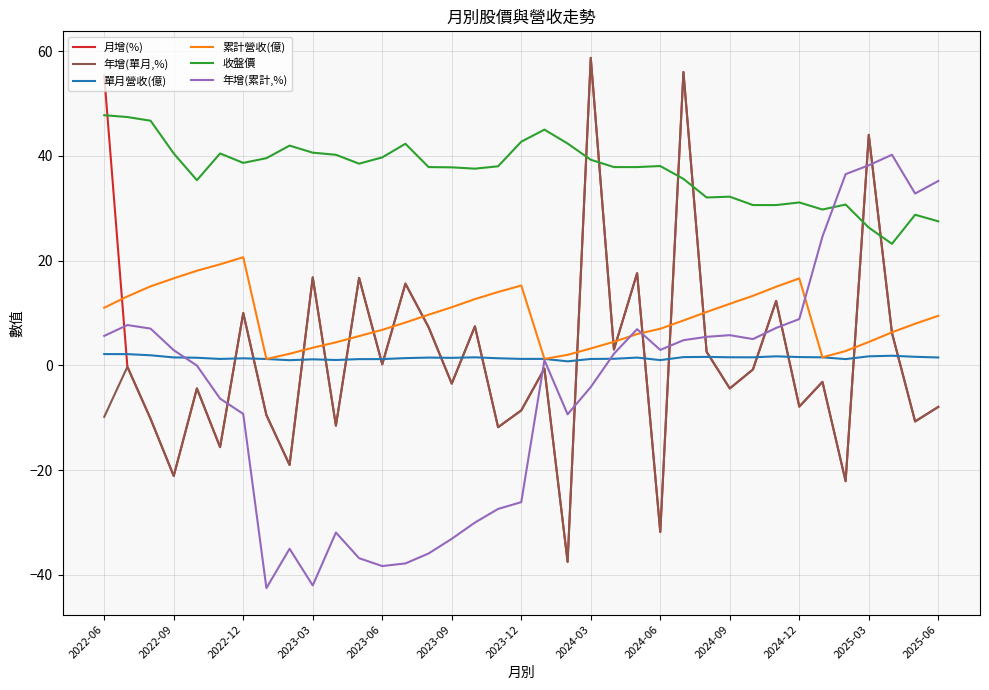

What is the maximum value for 收盤價?

47.8